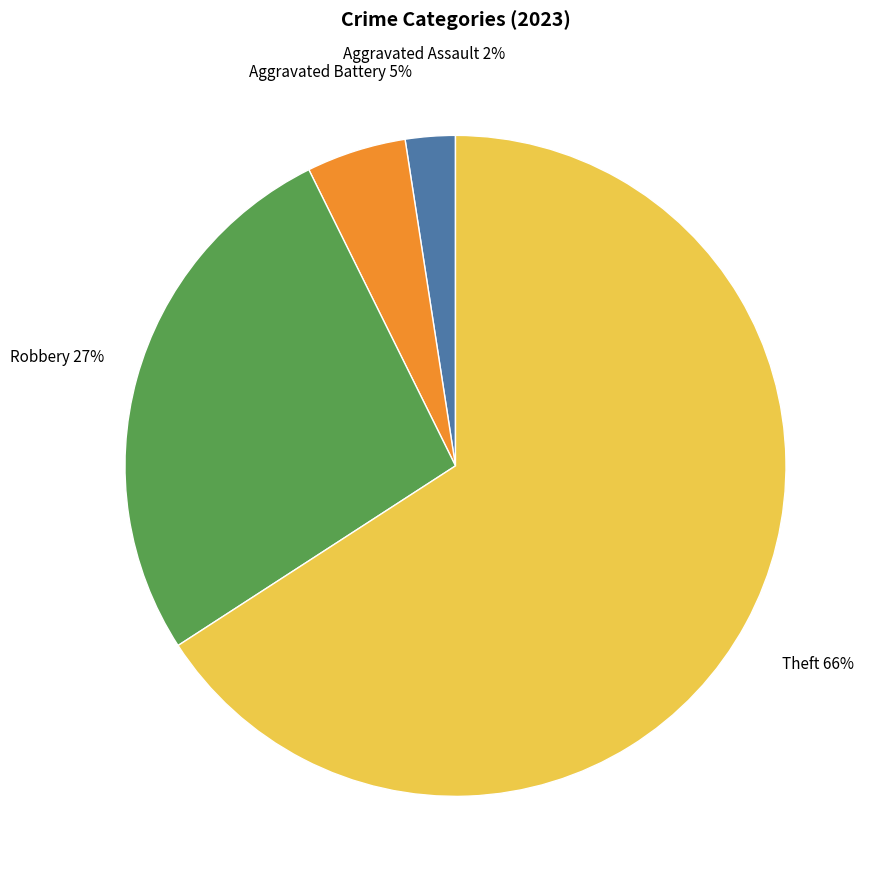

How many segments does this pie chart have?

4